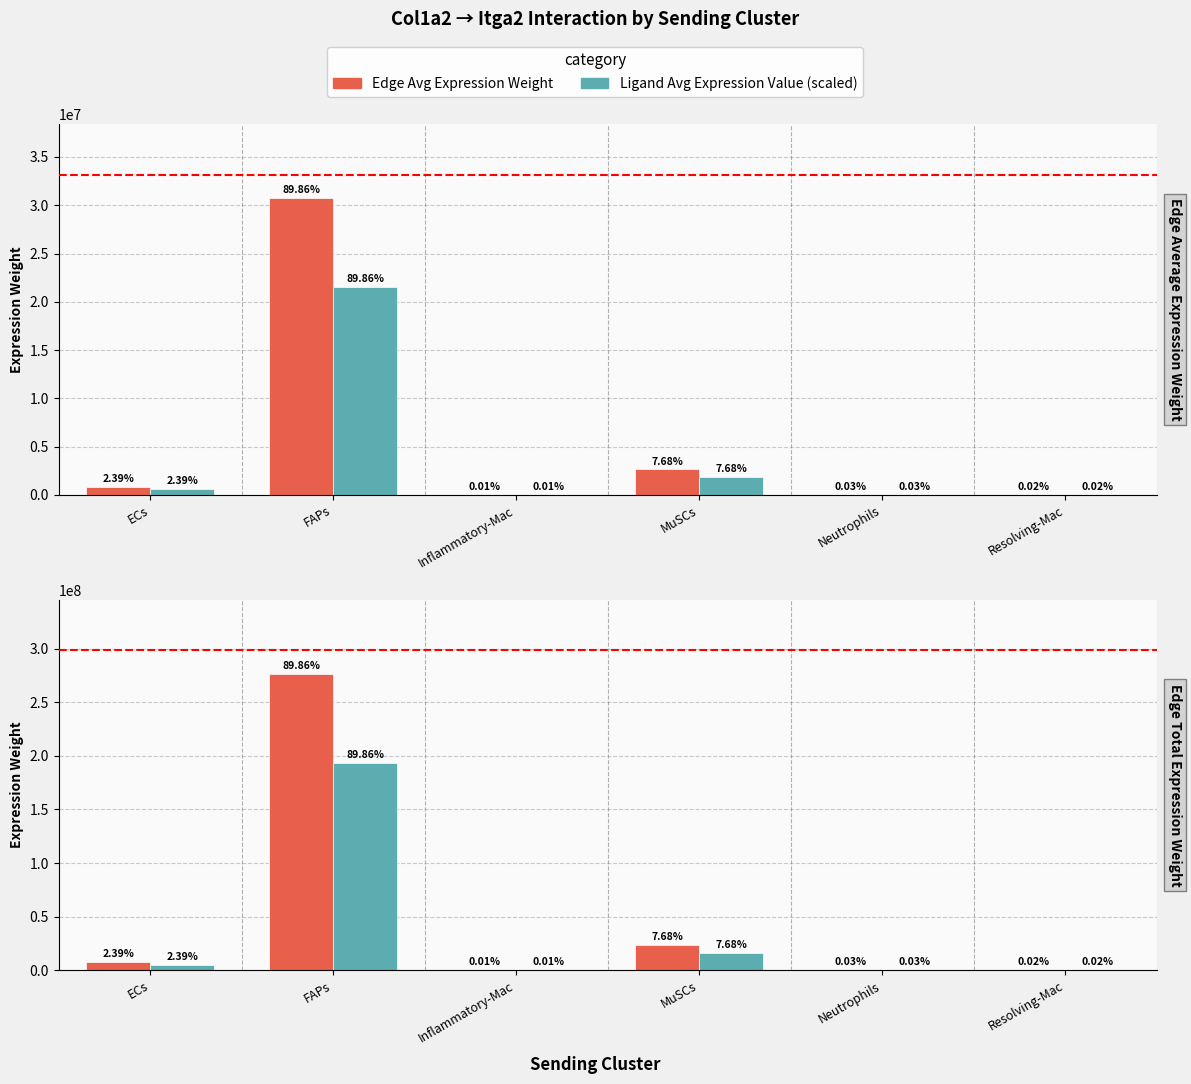

At which label is Edge average expression weight closest to 138264074?

MuSCs